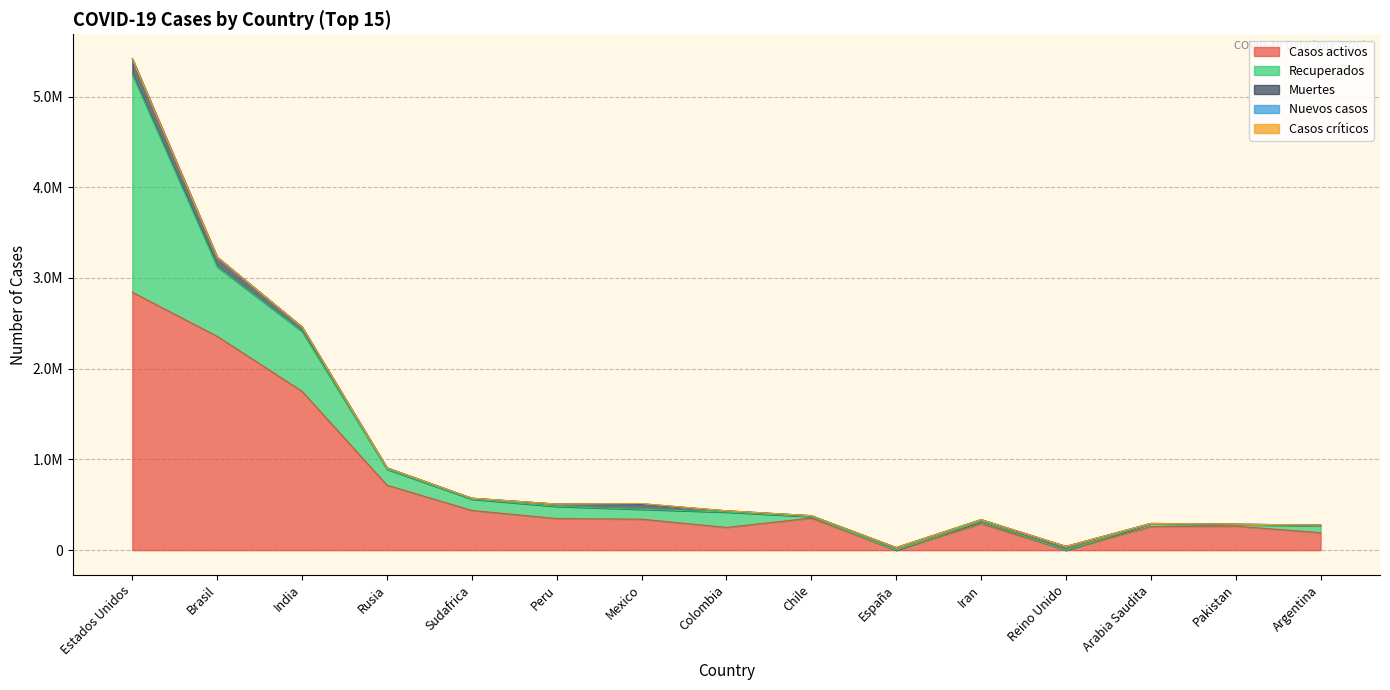

How many lines are shown in the chart?

5